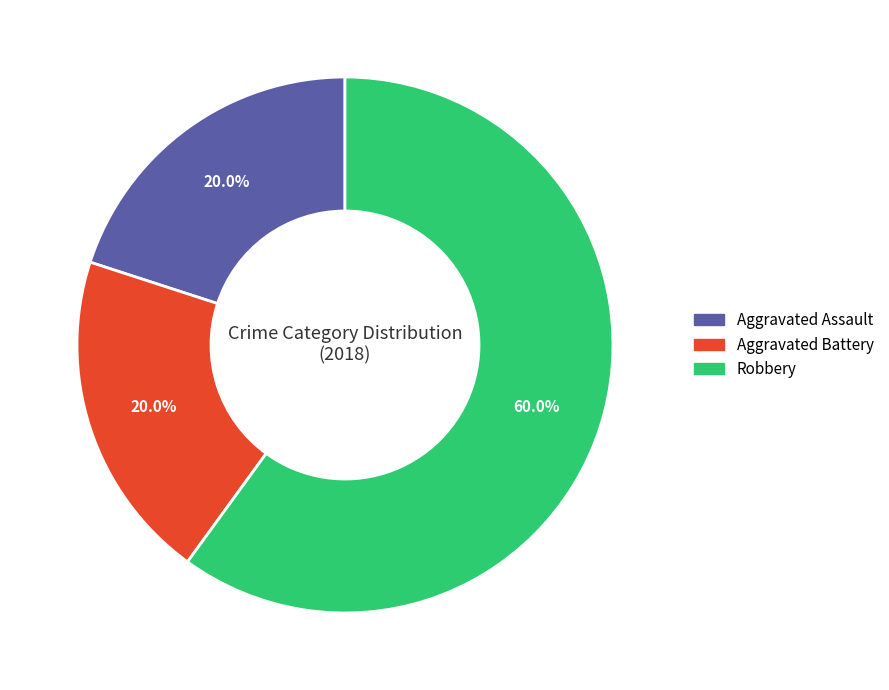

What percentage is the Aggravated Assault slice, to the nearest percent?

20%